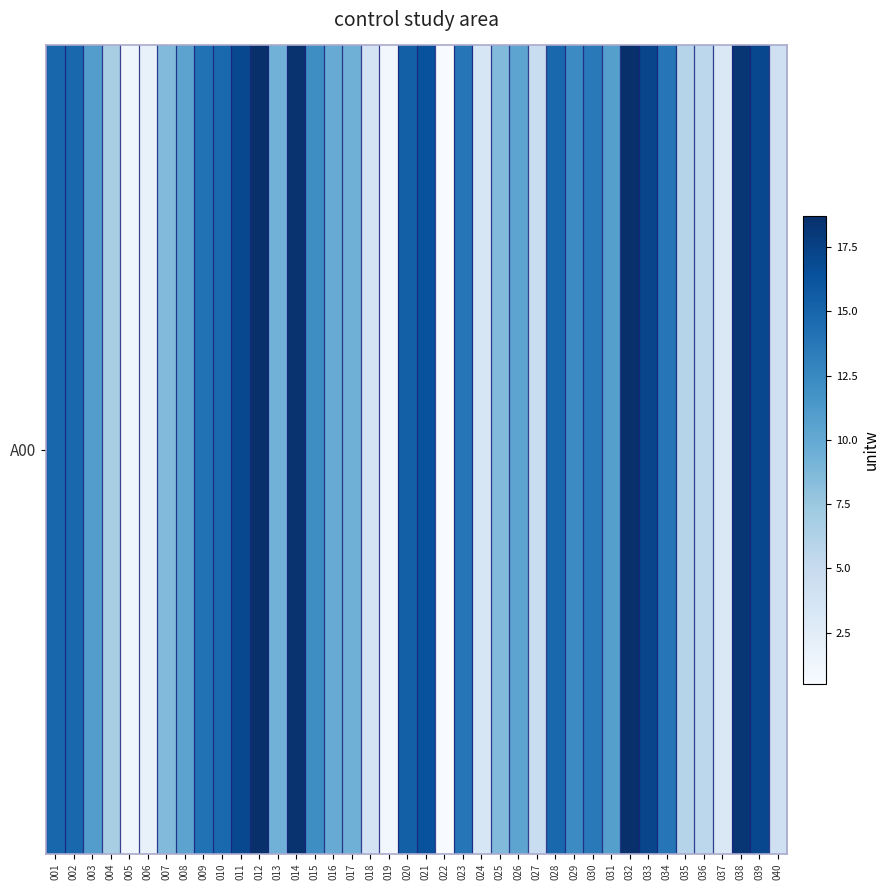

Which category has the lowest value across all series?

022